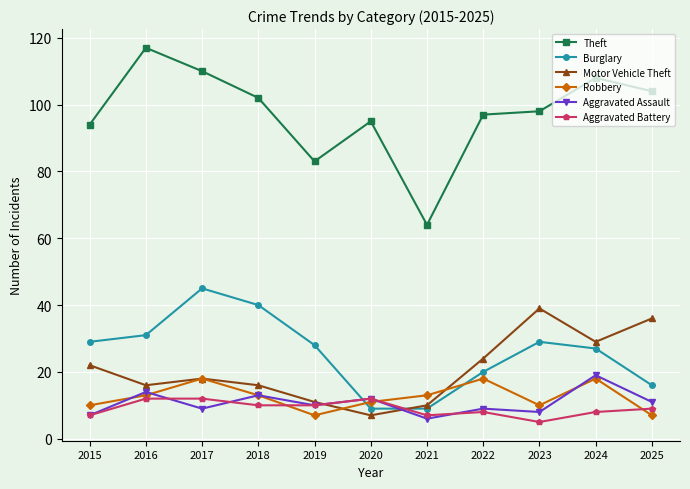

True or false: Aggravated Battery has more than 0 interior local peaks.

True